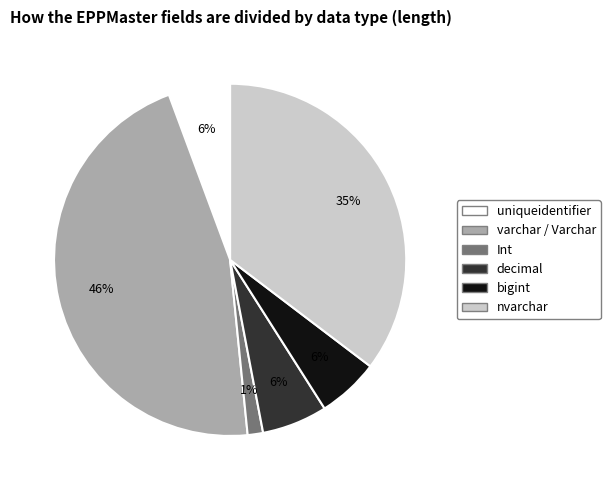

Is there any slice that represents more than half of the pie?

No